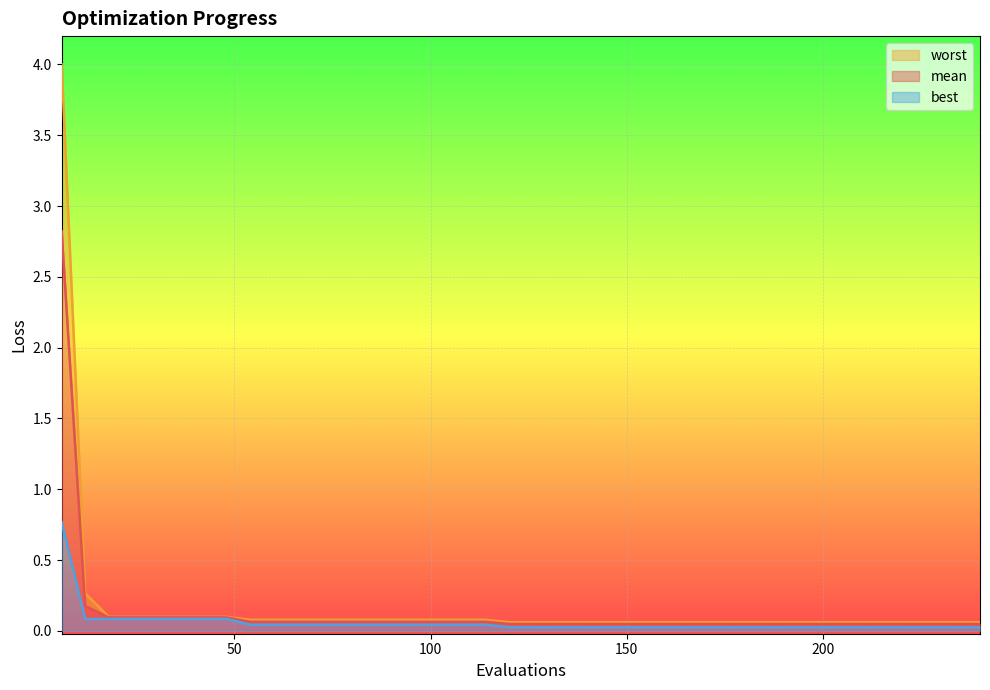

What is the maximum value shown in the chart?

4.0